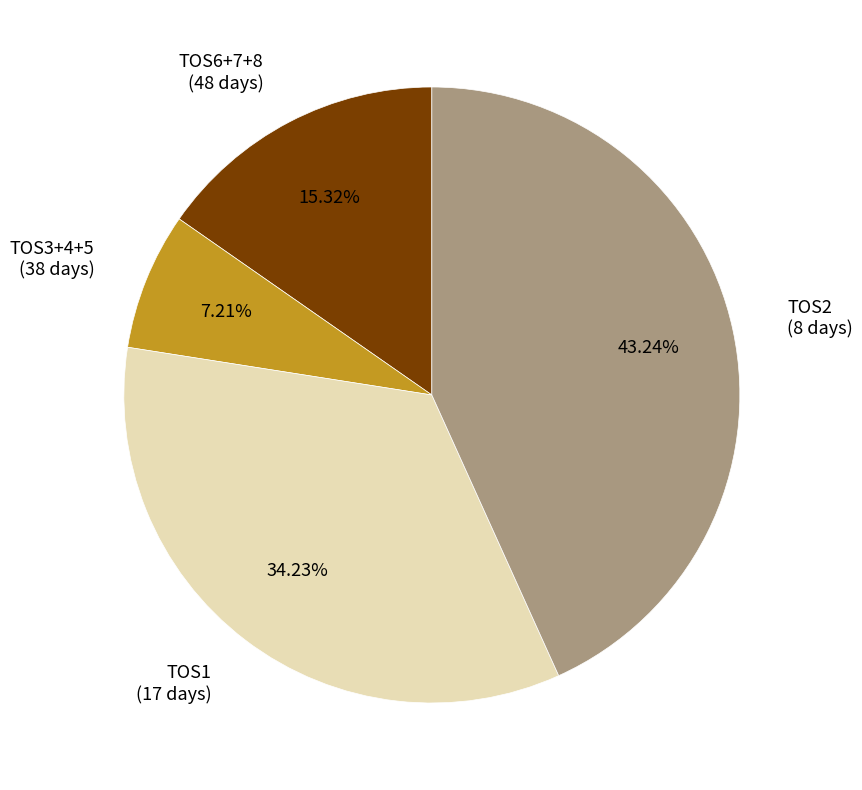

Rank the categories by value from lowest to highest.

TOS3+4+5, TOS6+7+8, TOS1, TOS2